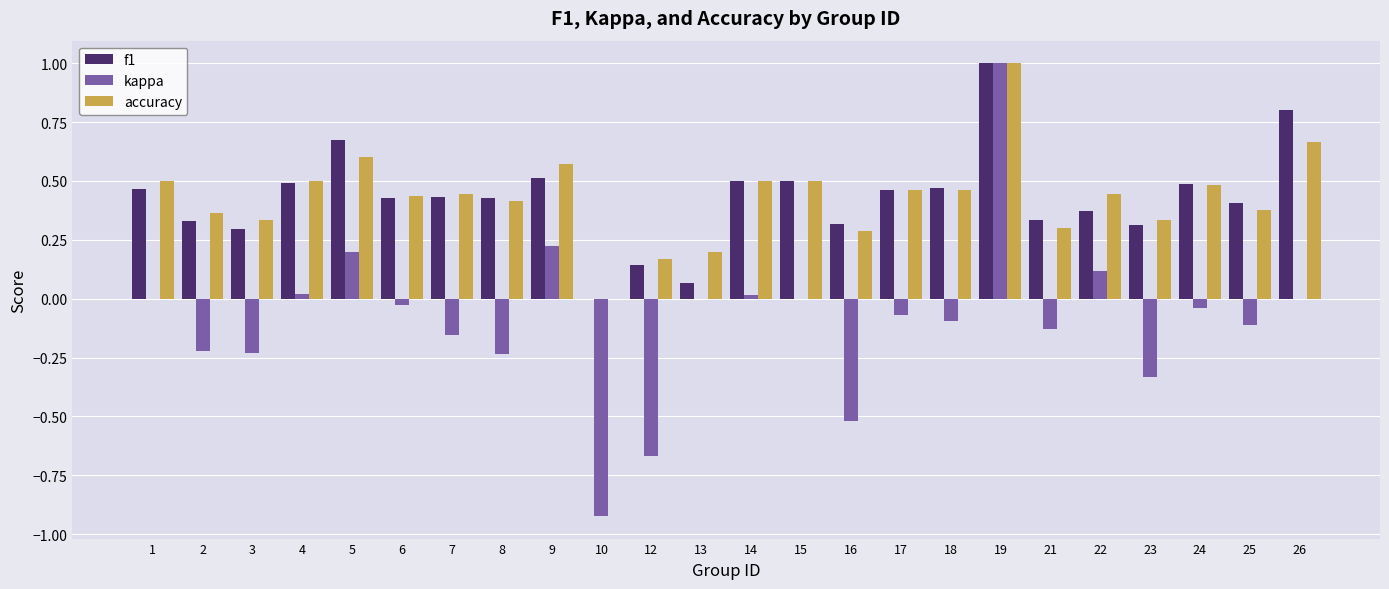

At which category is the sum across all series the highest?

19